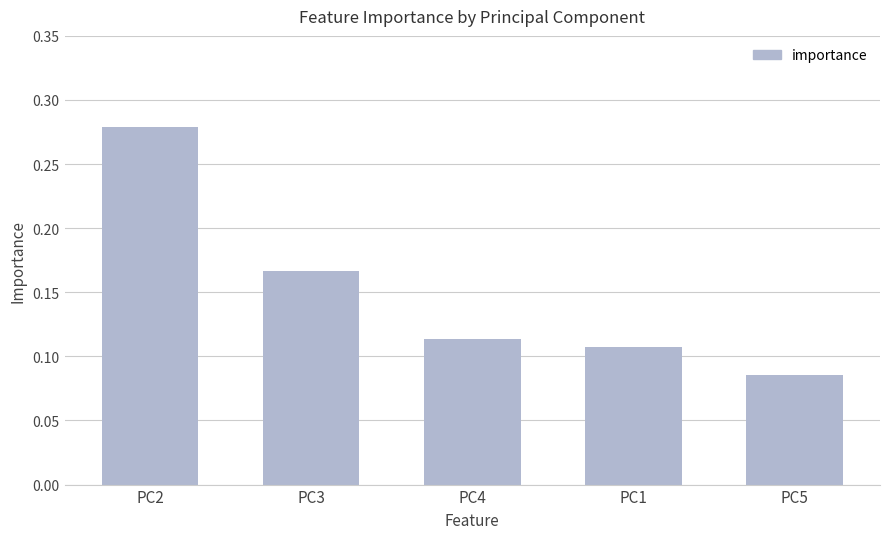

Where is the data nearest to the value 0?

PC5